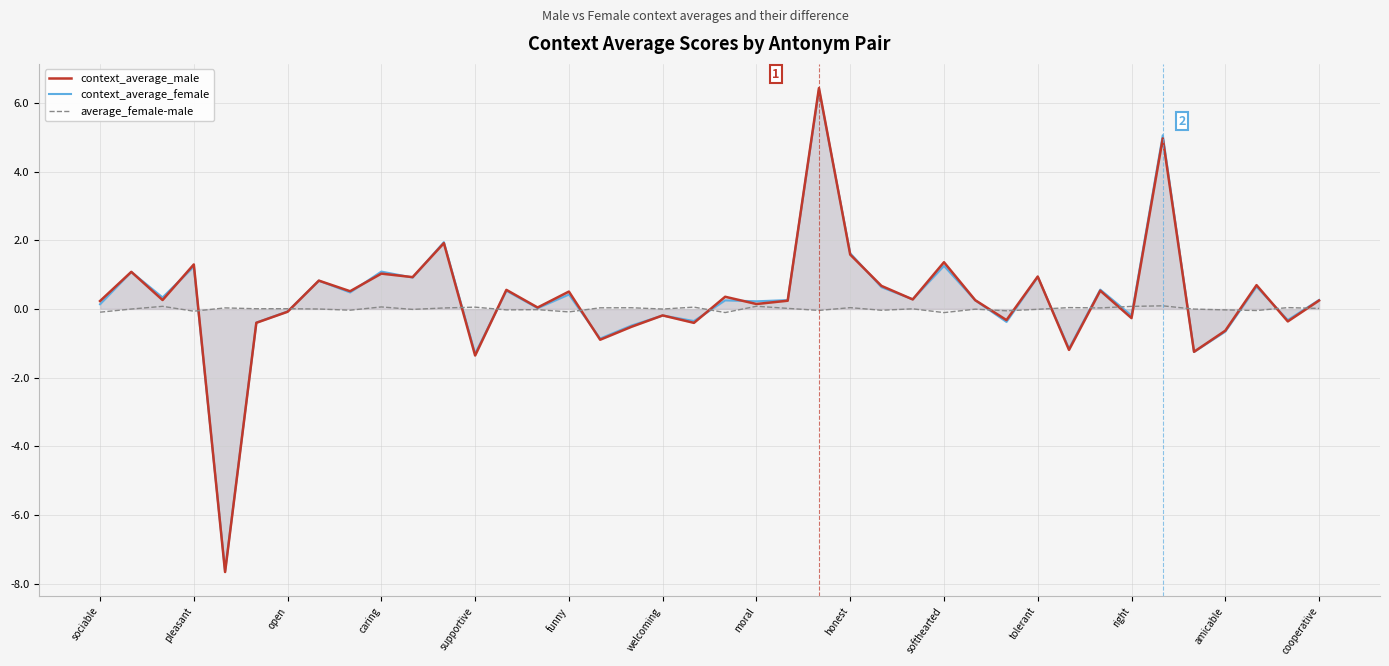

Which series has the widest spread of values?

context_average_male